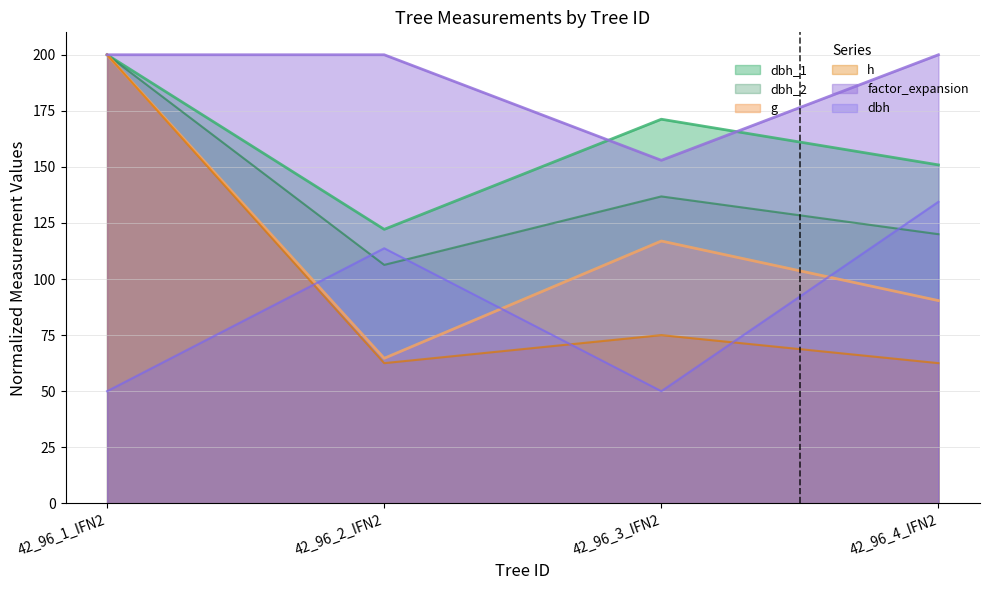

At how many categories does at least one series exceed 170?

4